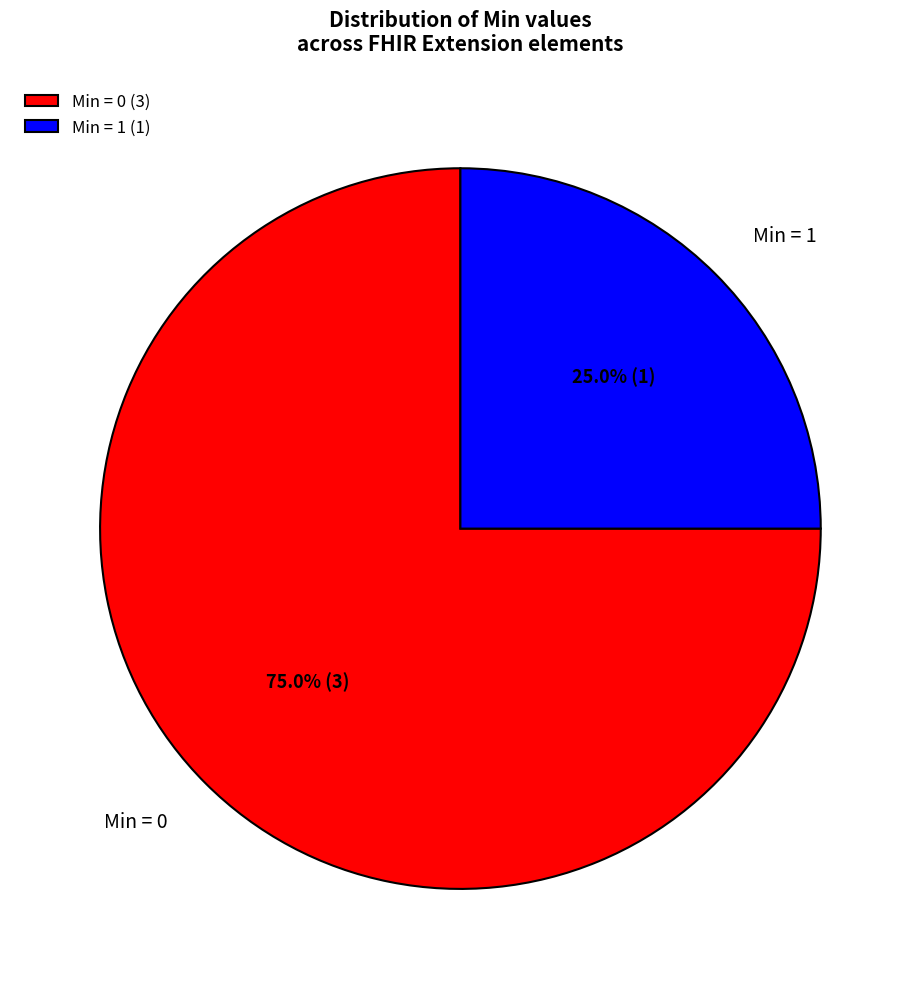

Approximately how many times larger is the value at Min = 1 compared to Min = 0?

0.3